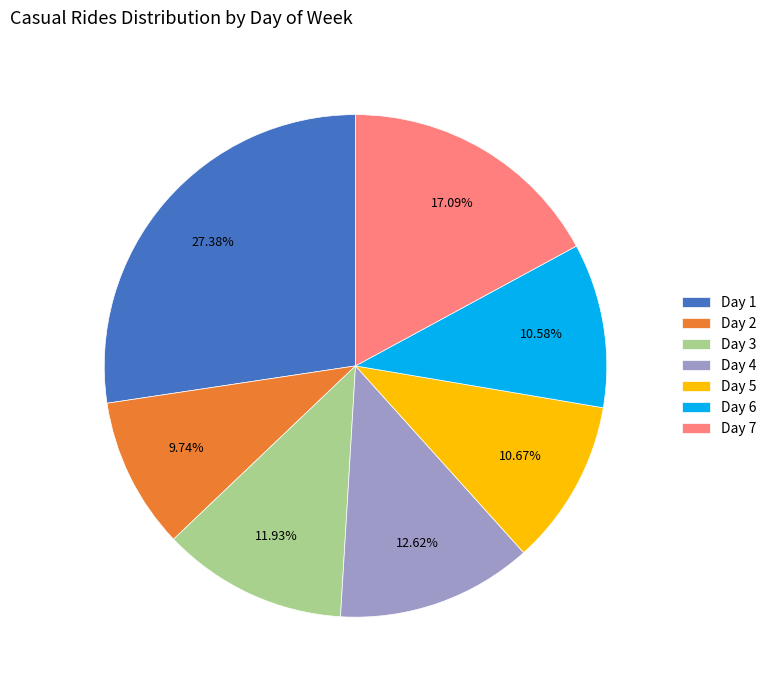

Is there any slice that represents more than half of the pie?

No